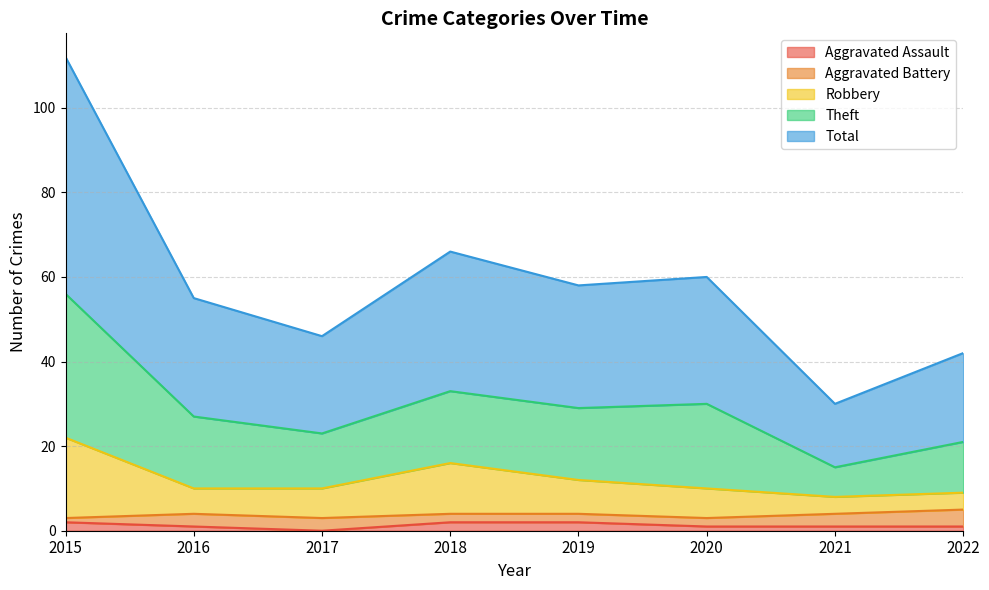

True or false: Theft and Total intersect in this chart.

False